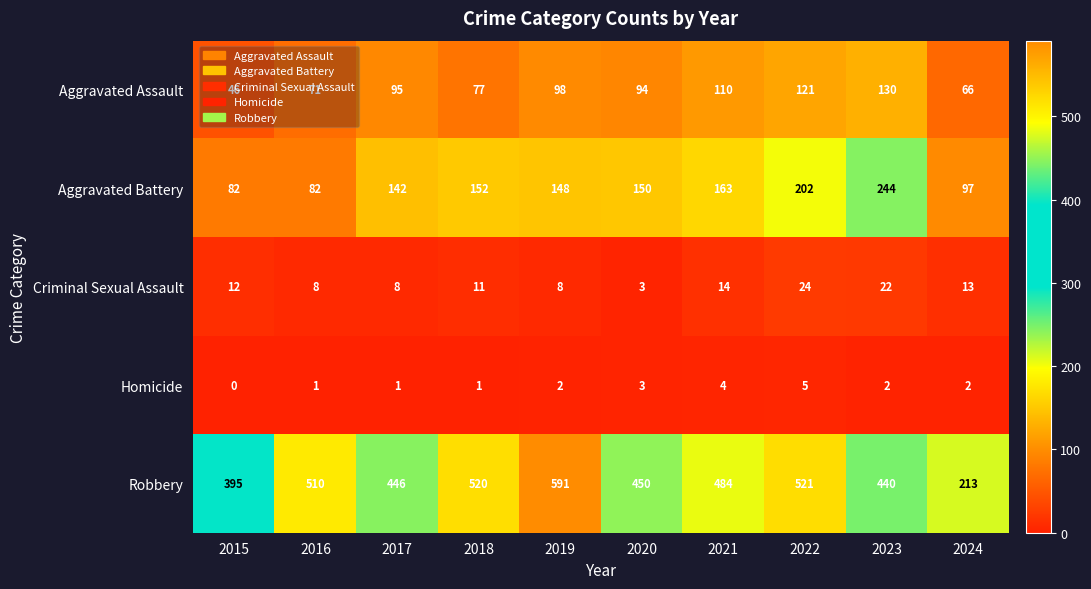

Which series has the largest total across all categories?

Robbery